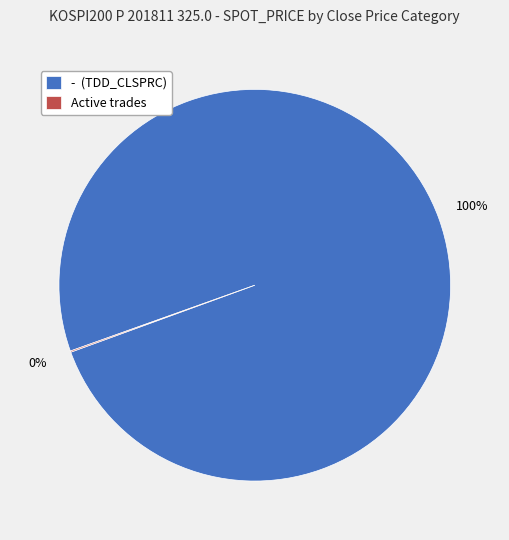

Does - (TDD_CLSPRC) account for over 50% of the chart?

Yes